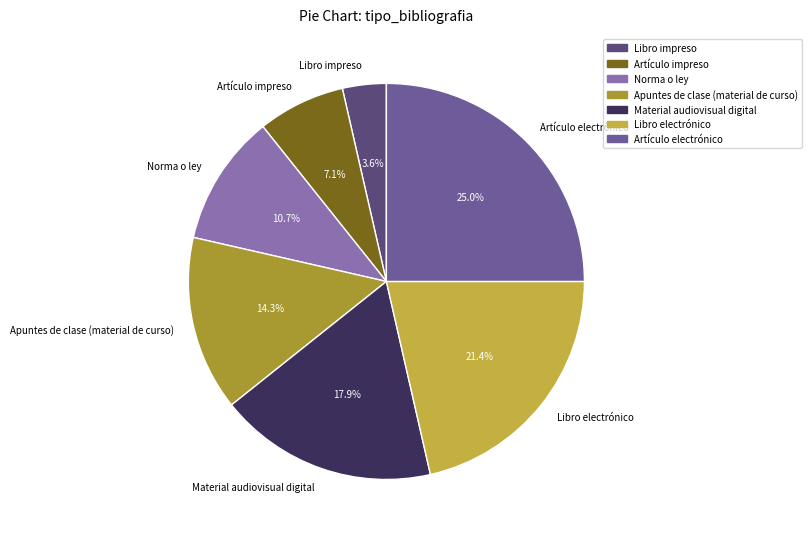

The Libro impreso slice represents 4% of the pie. True or false?

True